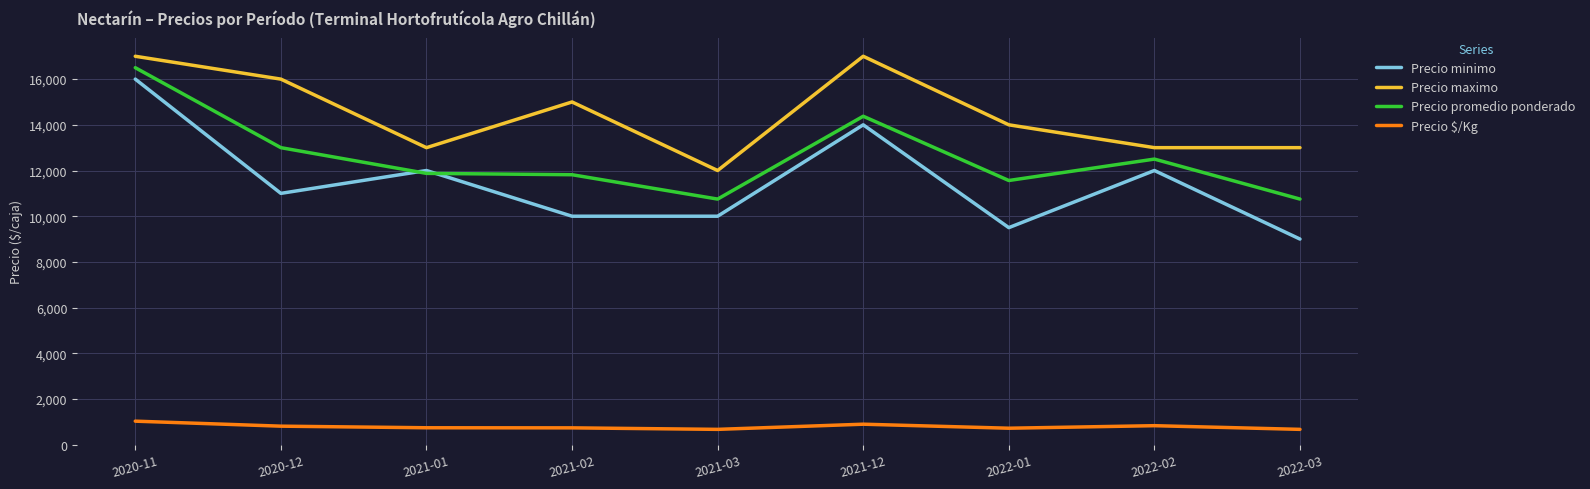

What is the difference between the second highest and minimum values in the Precio minimo series?

5000